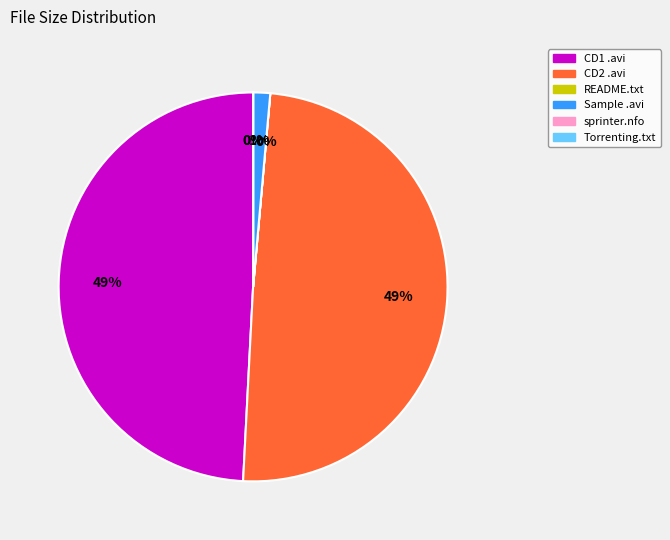

Count the number of slices in the pie.

6